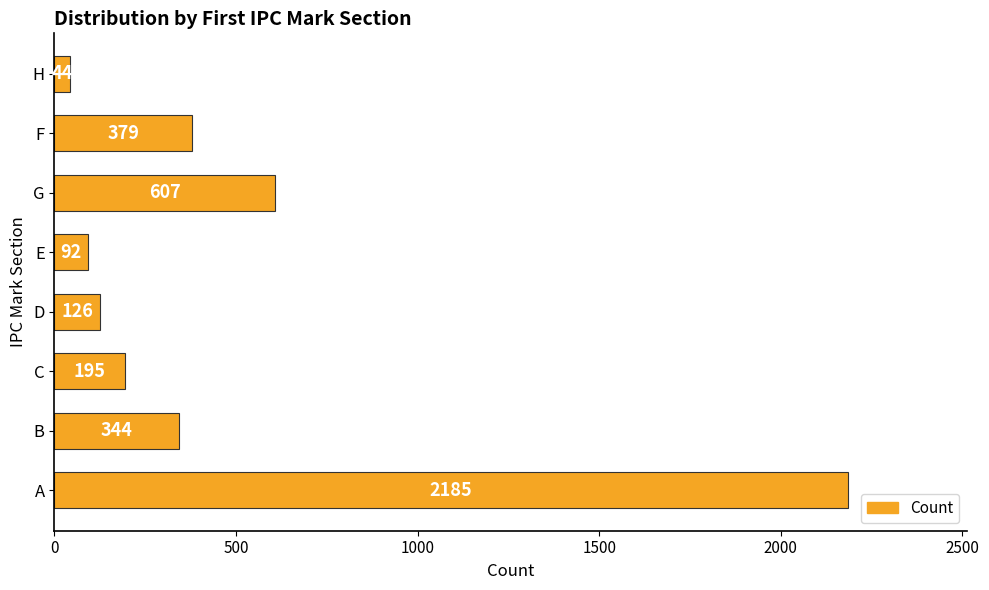

List the labels in order of value, largest first.

A, G, F, B, C, D, E, H